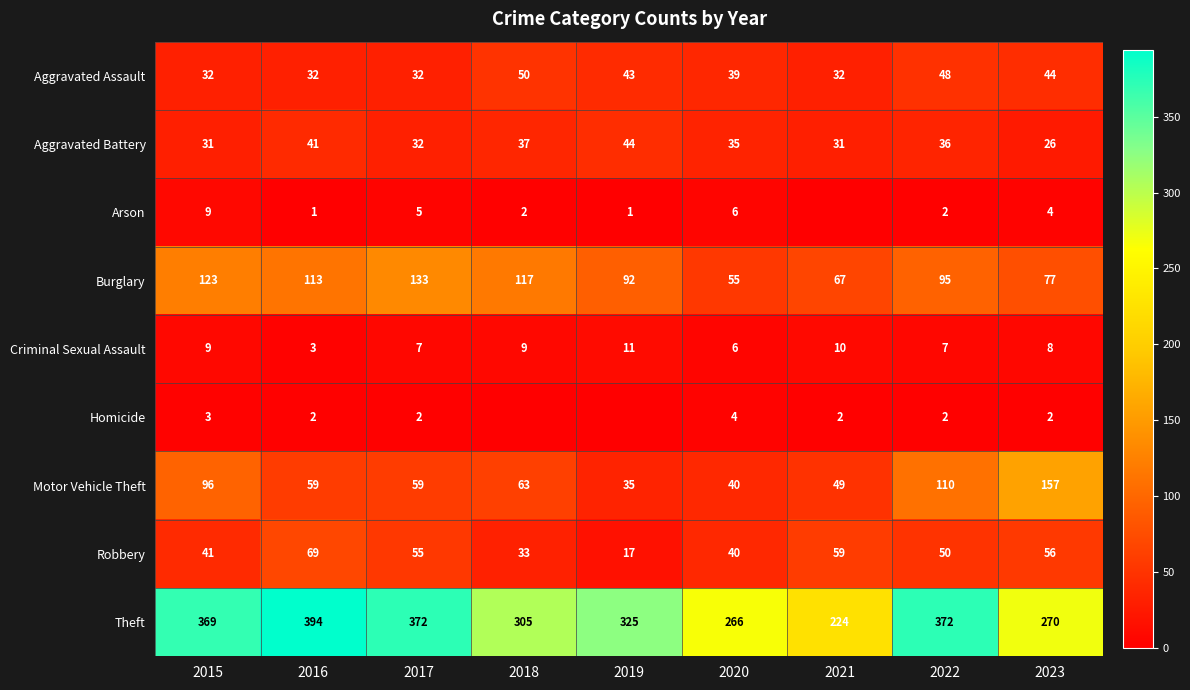

Count the number of categories in the chart.

9